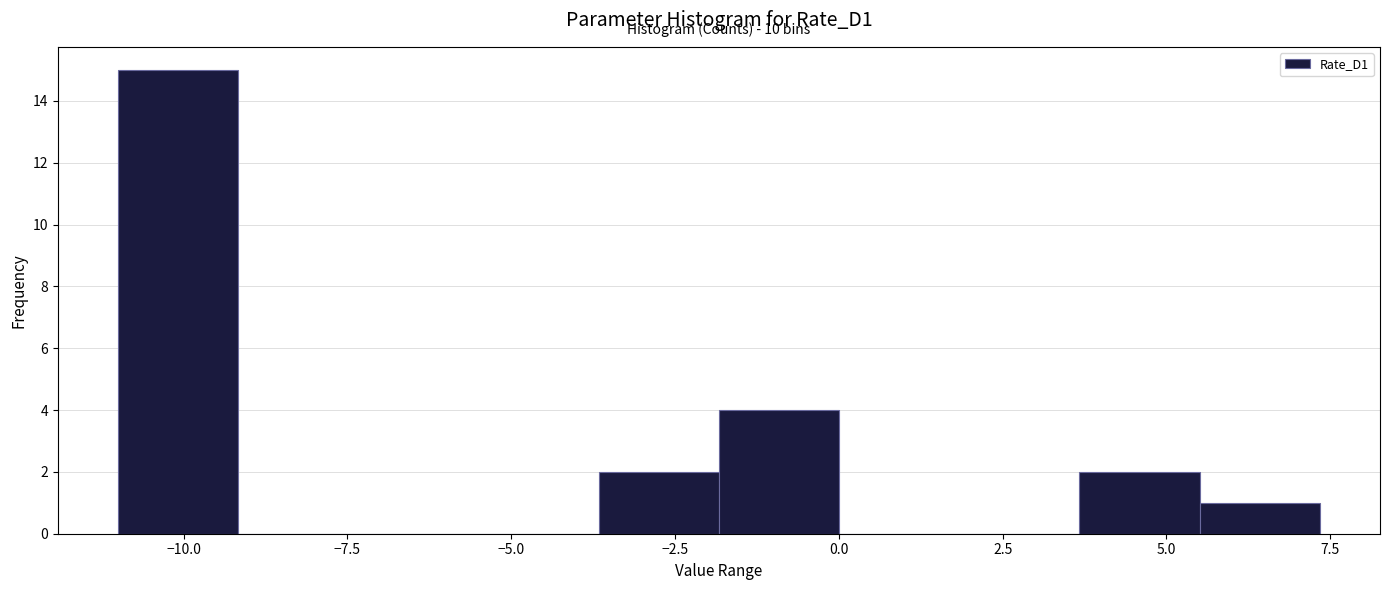

Around what value on the x-axis is the tallest bar? Give the approximate position of its centre, as read against the axis.

-10.0